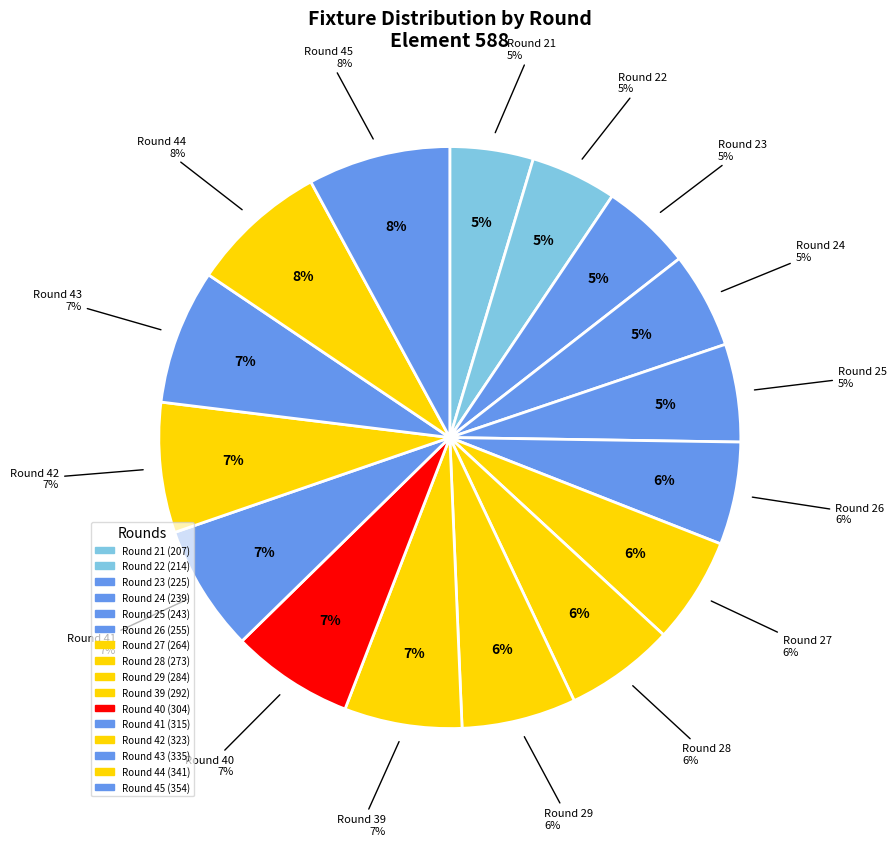

Does 40 represent more than half of the total?

No